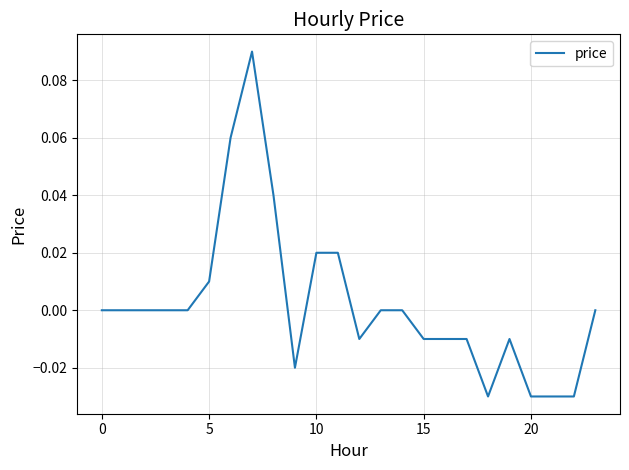

How many lines are shown in the chart?

1